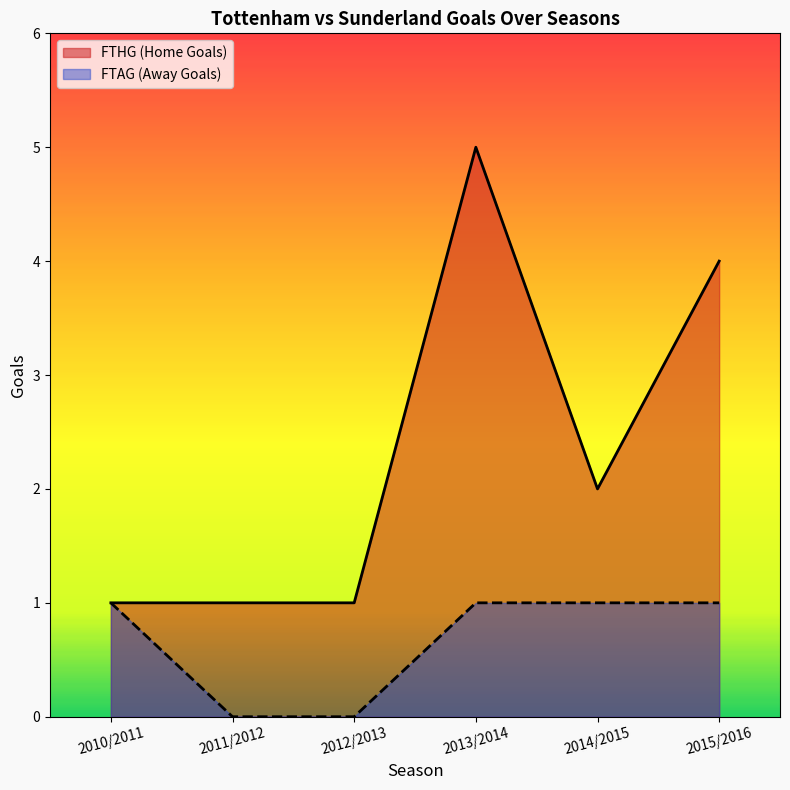

What is the value of the FTHG point at the 5th from the left?

2